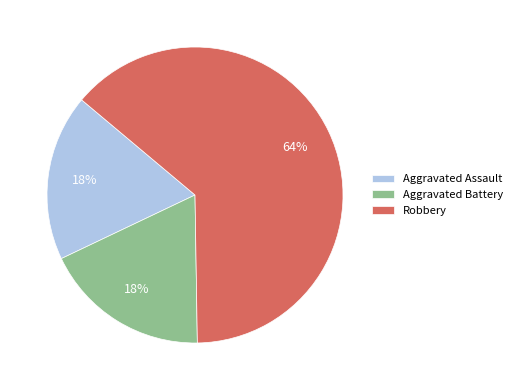

To the nearest percent, what percentage of the pie is Aggravated Assault?

18%